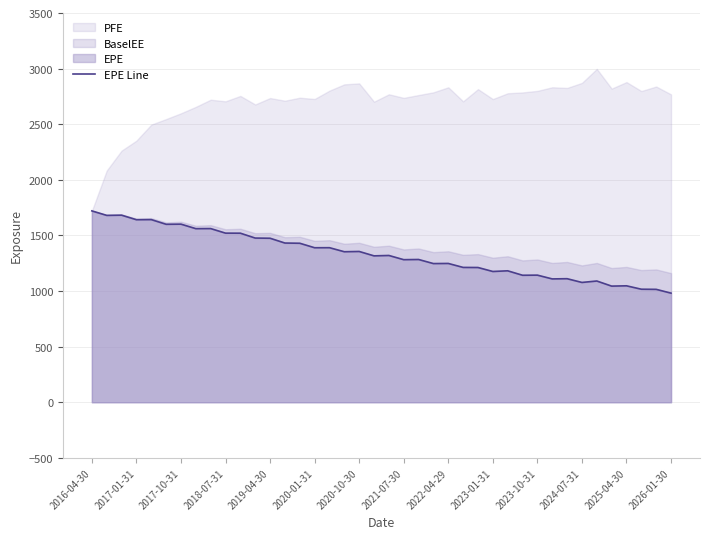

Reading left to right, transcribe all the data shown in this chart.

1720.6	1680.3	1682.2	1641.4	1642.3	1600.3	1601.5	1560.9	1561.6	1520.6	1520.1	1476.3	1474.7	1431.6	1429.7	1389.3	1389.8	1353.4	1355.8	1316.3	1319.8	1282.0	1283.7	1247.0	1248.1	1212.4	1211.6	1175.8	1181.9	1141.9	1143.0	1109.0	1111.0	1077.3	1090.2	1044.3	1047.0	1016.4	1015.2	981.1